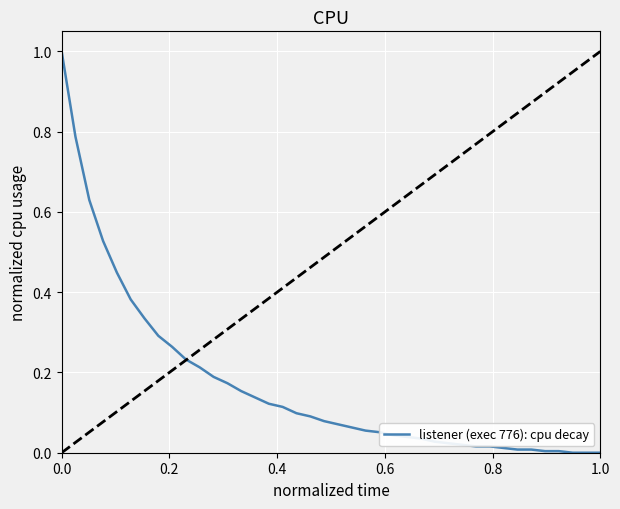

What is the maximum value shown in the chart?

1.0